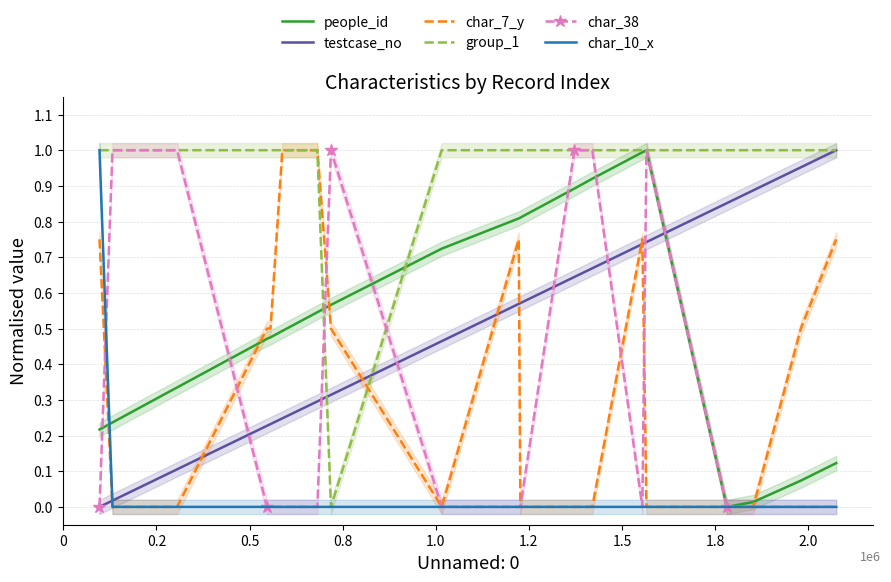

True or false: char_10_x and testcase_no cross at least once.

True